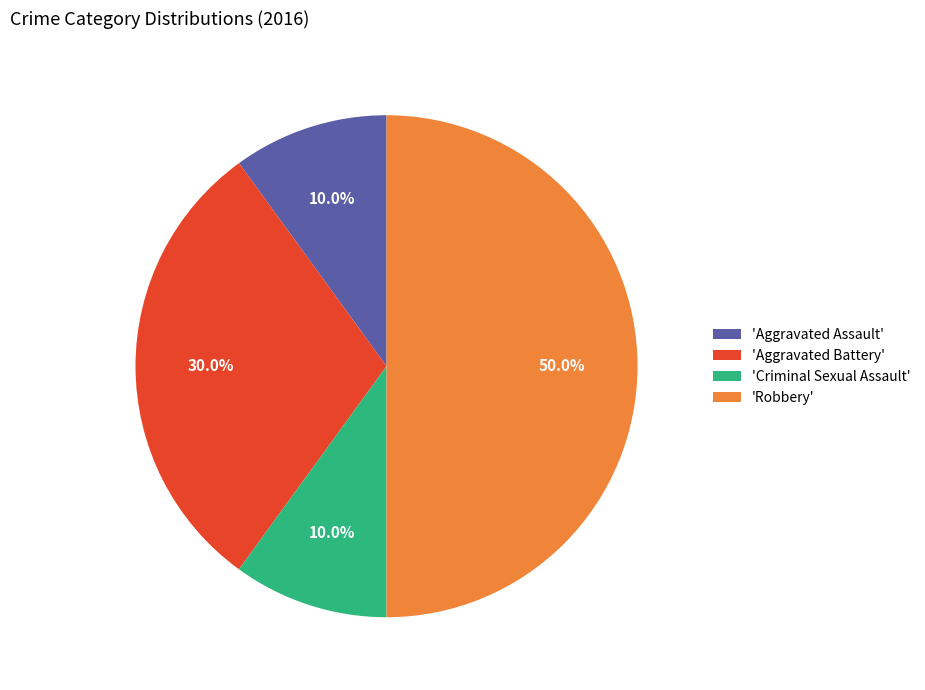

To the nearest percent, what is the average slice percentage?

25%